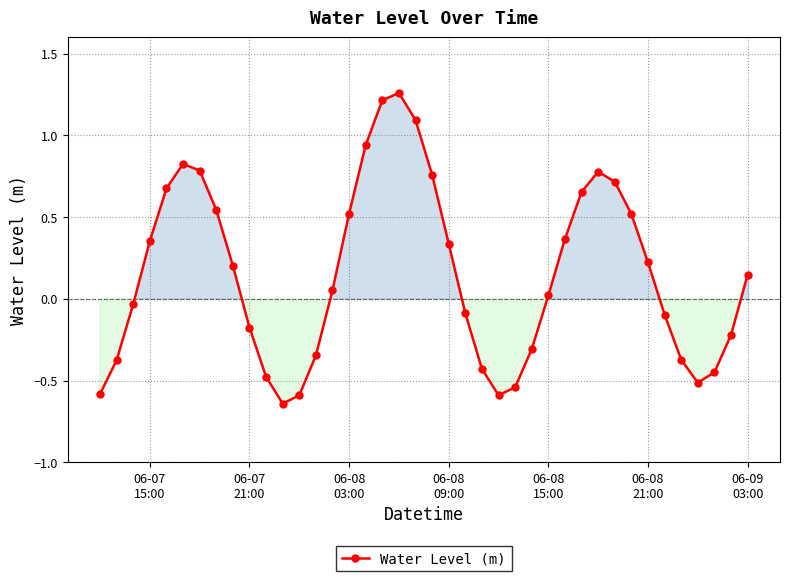

What is the value of the 9th point from the left?

0.2